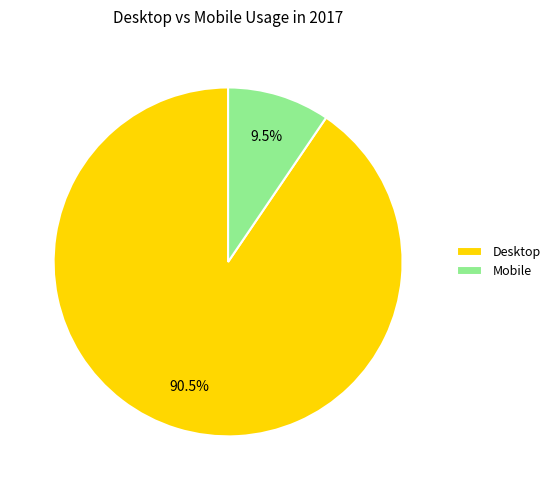

Which has a higher value, Mobile or Desktop?

Desktop